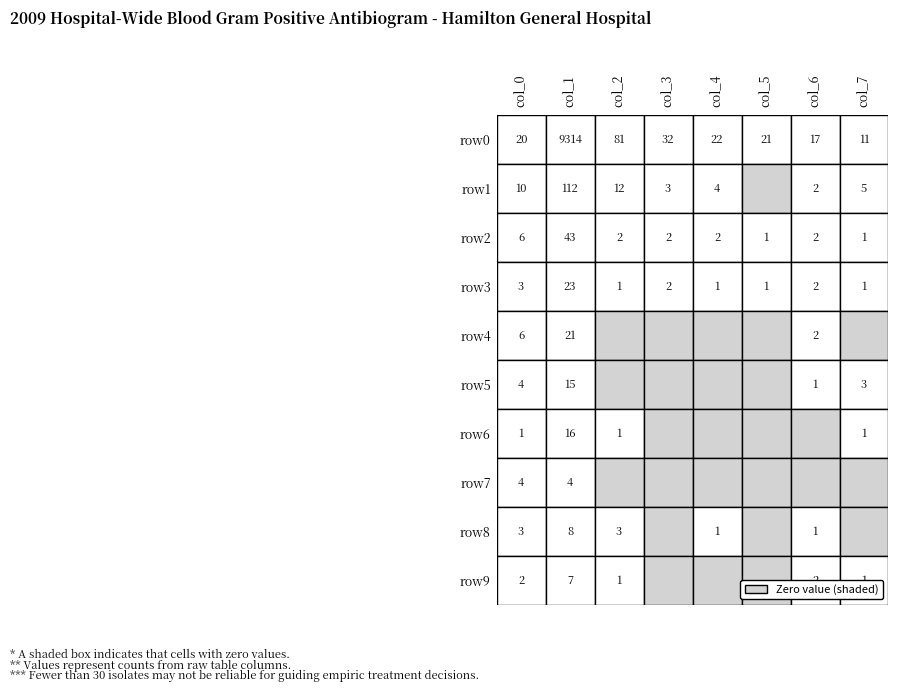

What is the maximum value for row1?

112